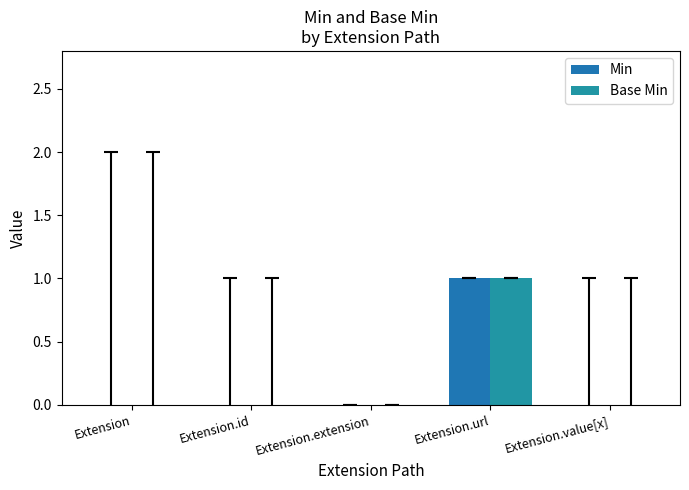

Rank the series at Extension from highest to lowest value.

Min, Base Min